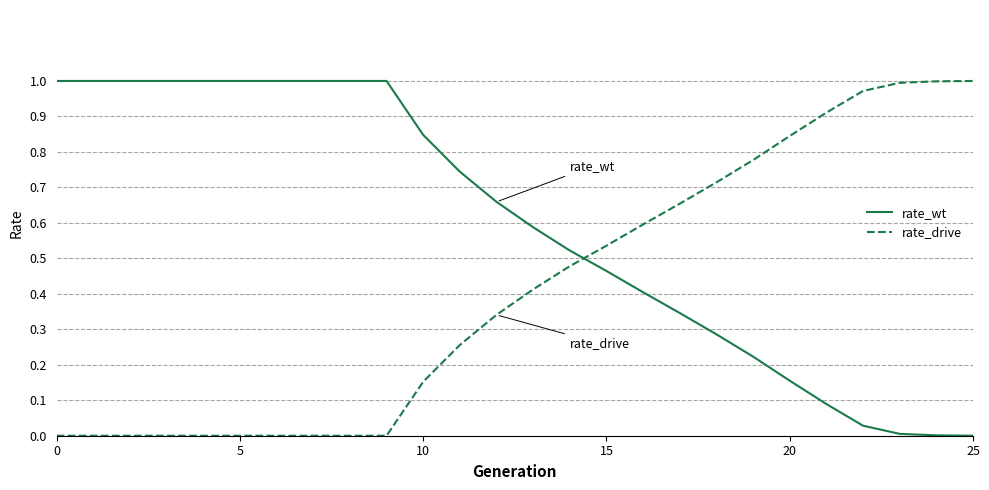

Rank the series by their average value, from highest to lowest.

rate_wt, rate_drive